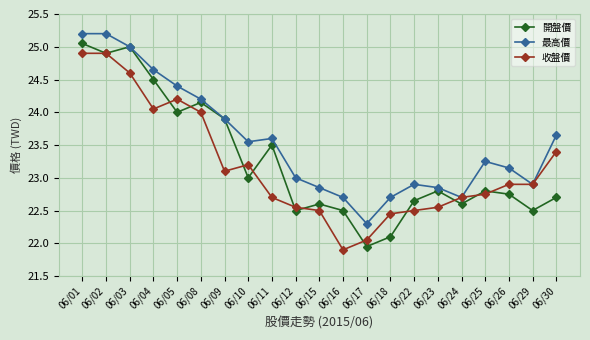

How many values in the 開盤價 series are below 22?

1